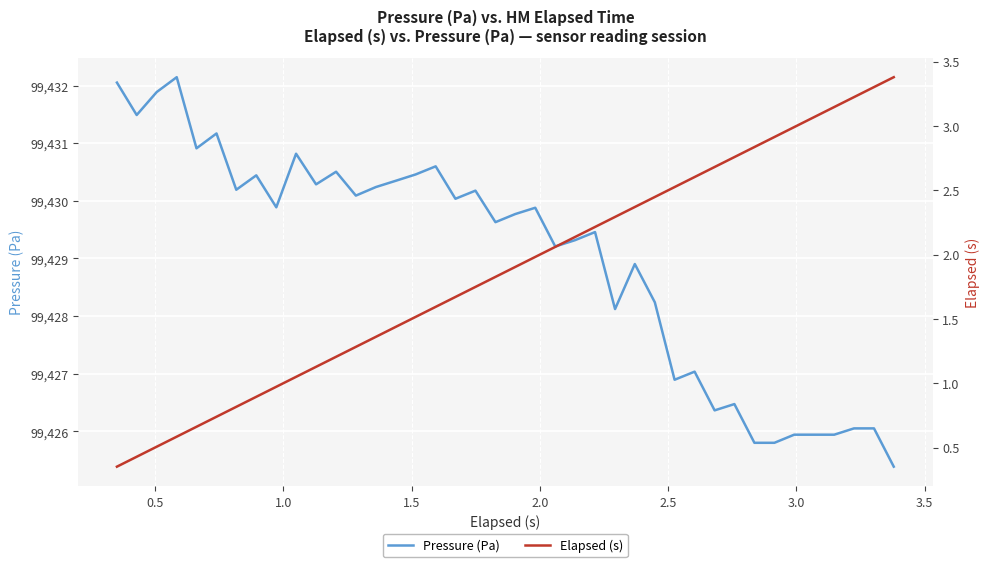

What is the lowest value of the Pressure (Pa) series?

99425.4